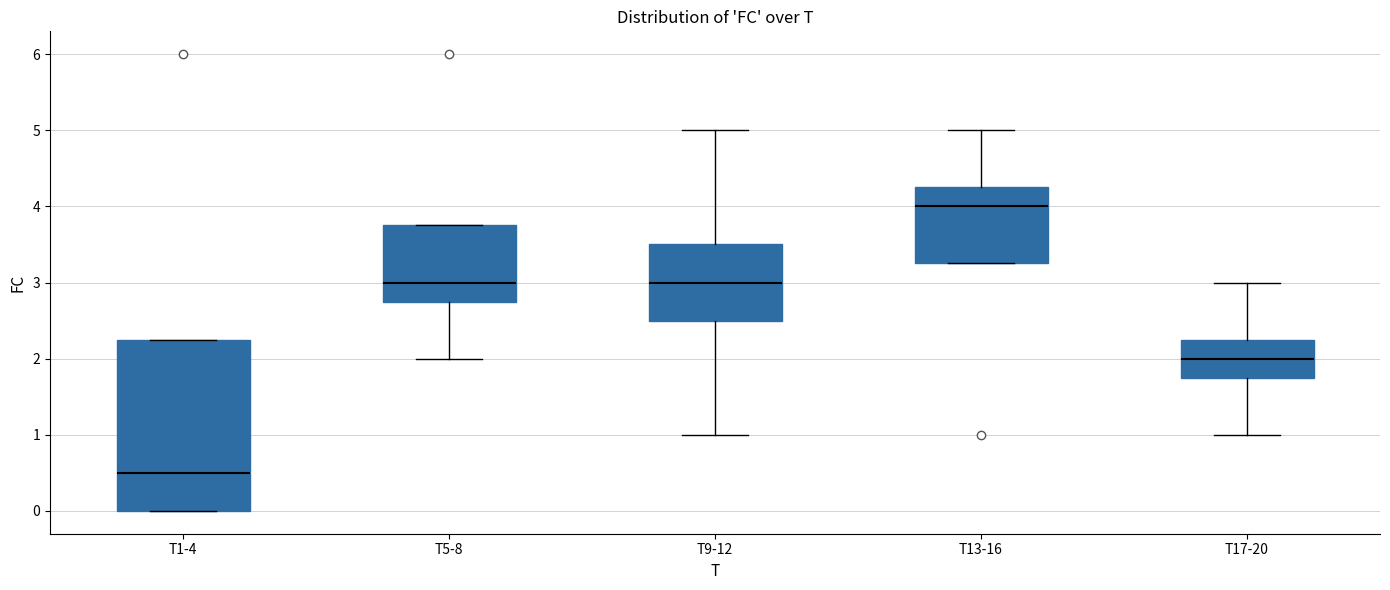

Where does the median line of the box for T13-16 sit on the y-axis? The values are not printed on the chart, so give them approximately, as read against the axis.

4.0